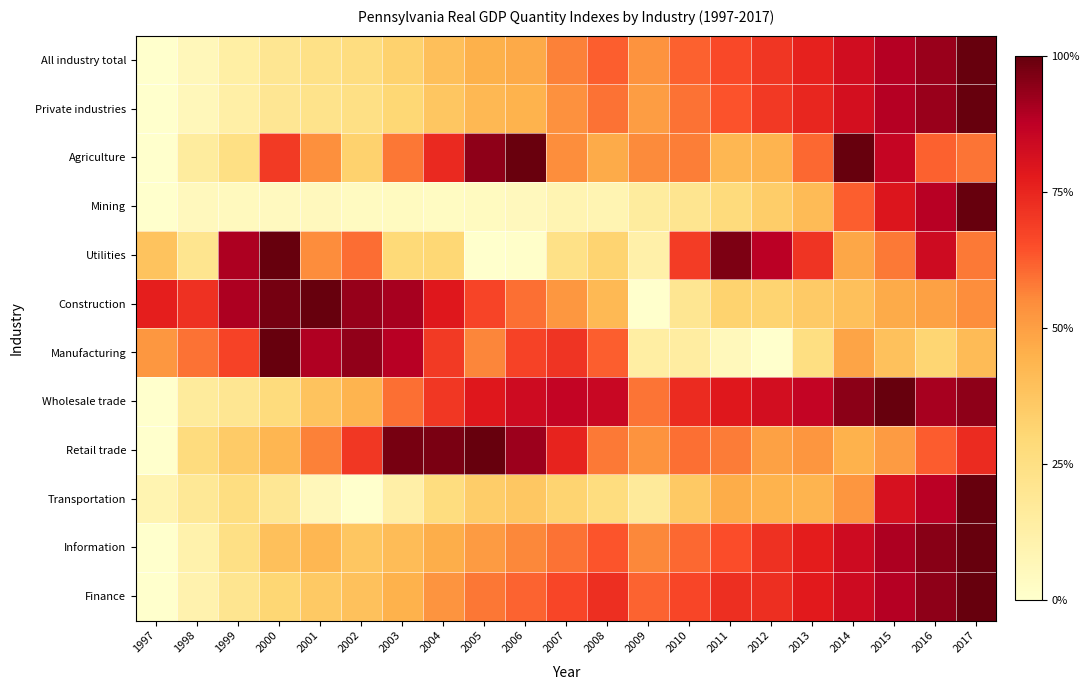

Which series has the largest total across all categories?

Wholesale trade